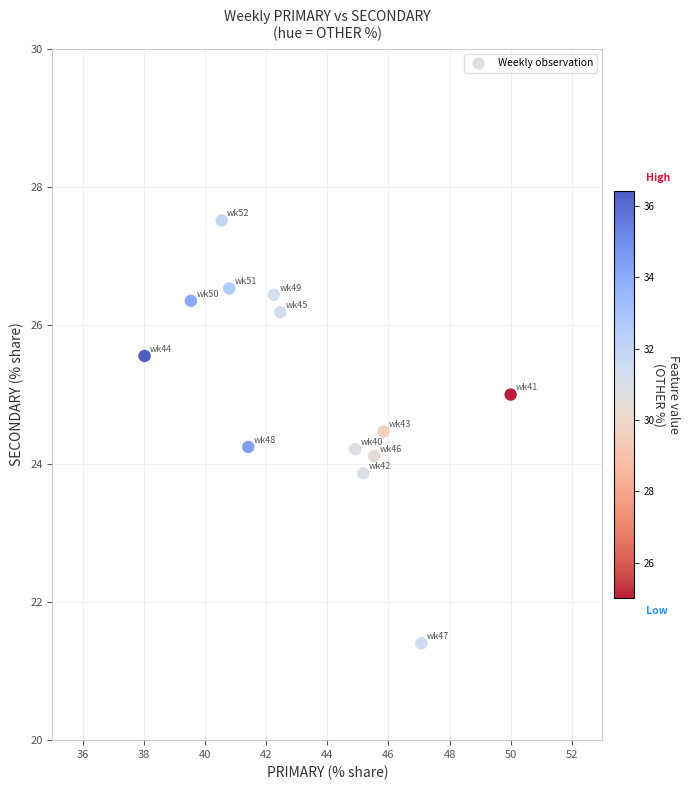

What is the range of Y values (max minus min)?

6.1